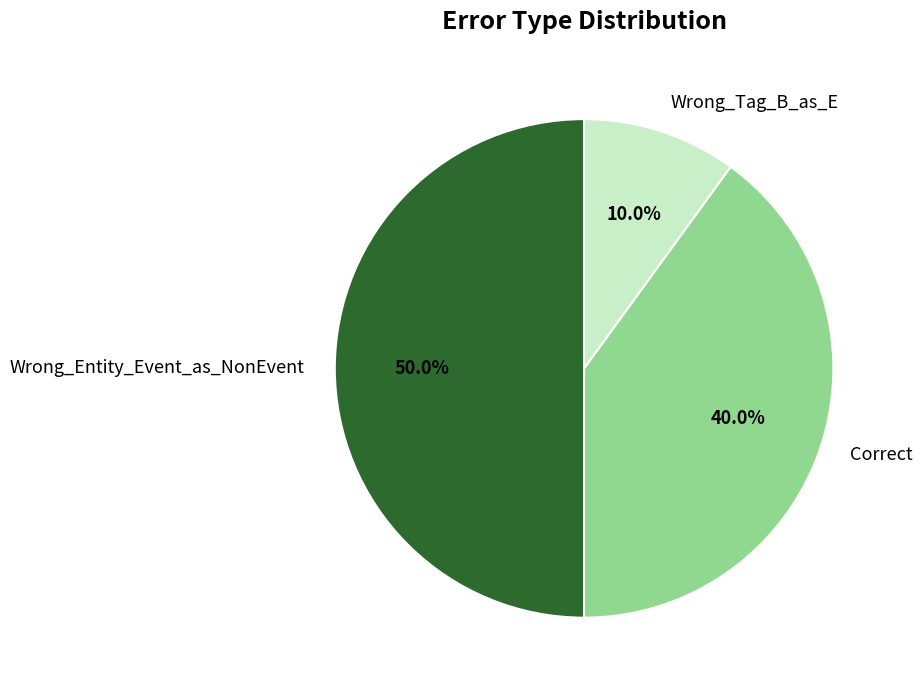

Which slice is the smallest?

Wrong_Tag_B_as_E